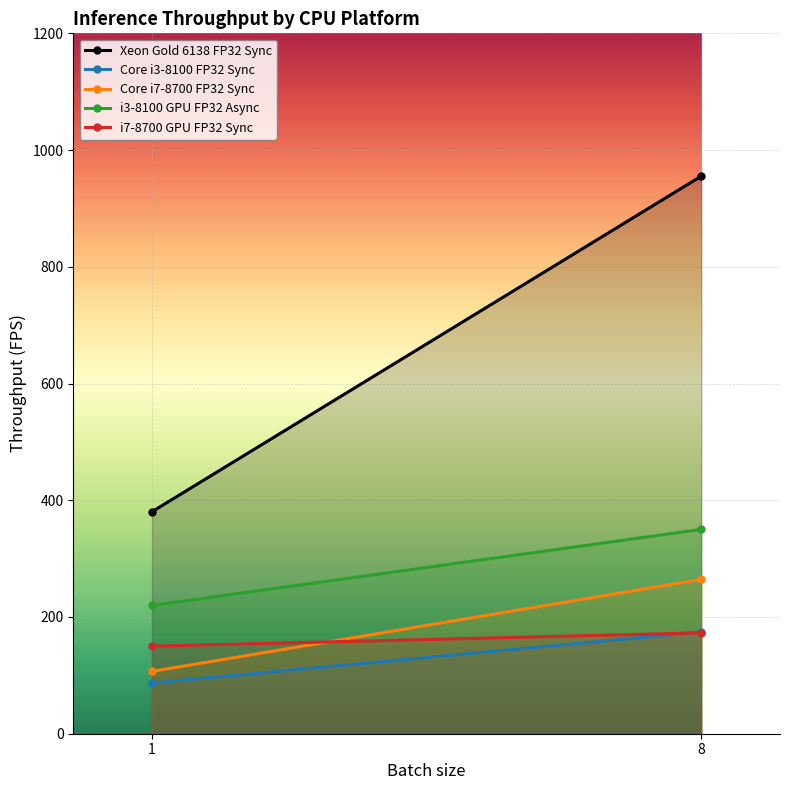

At which label does i3-8100 GPU FP32 Async first exceed 350?

8